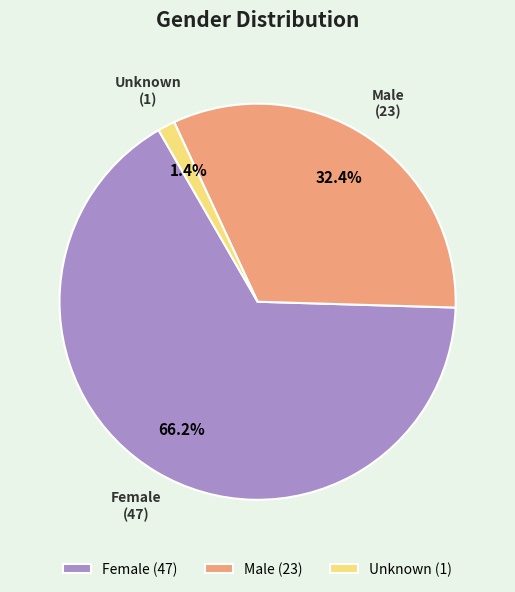

What is the total percentage of Unknown and Female?

67.6%